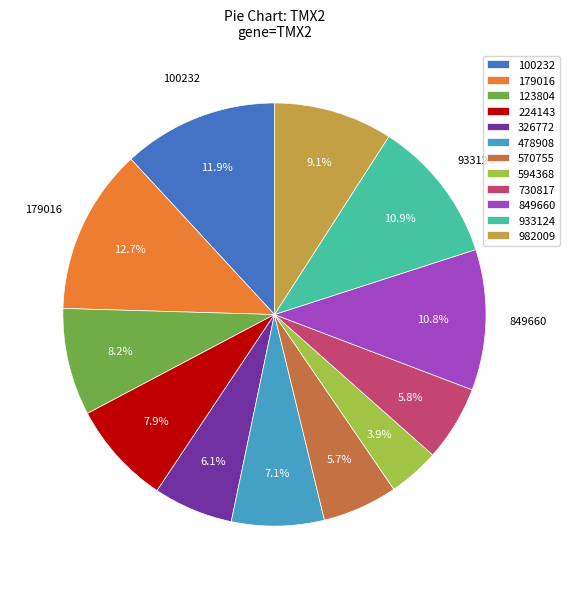

How many segments does this pie chart have?

12